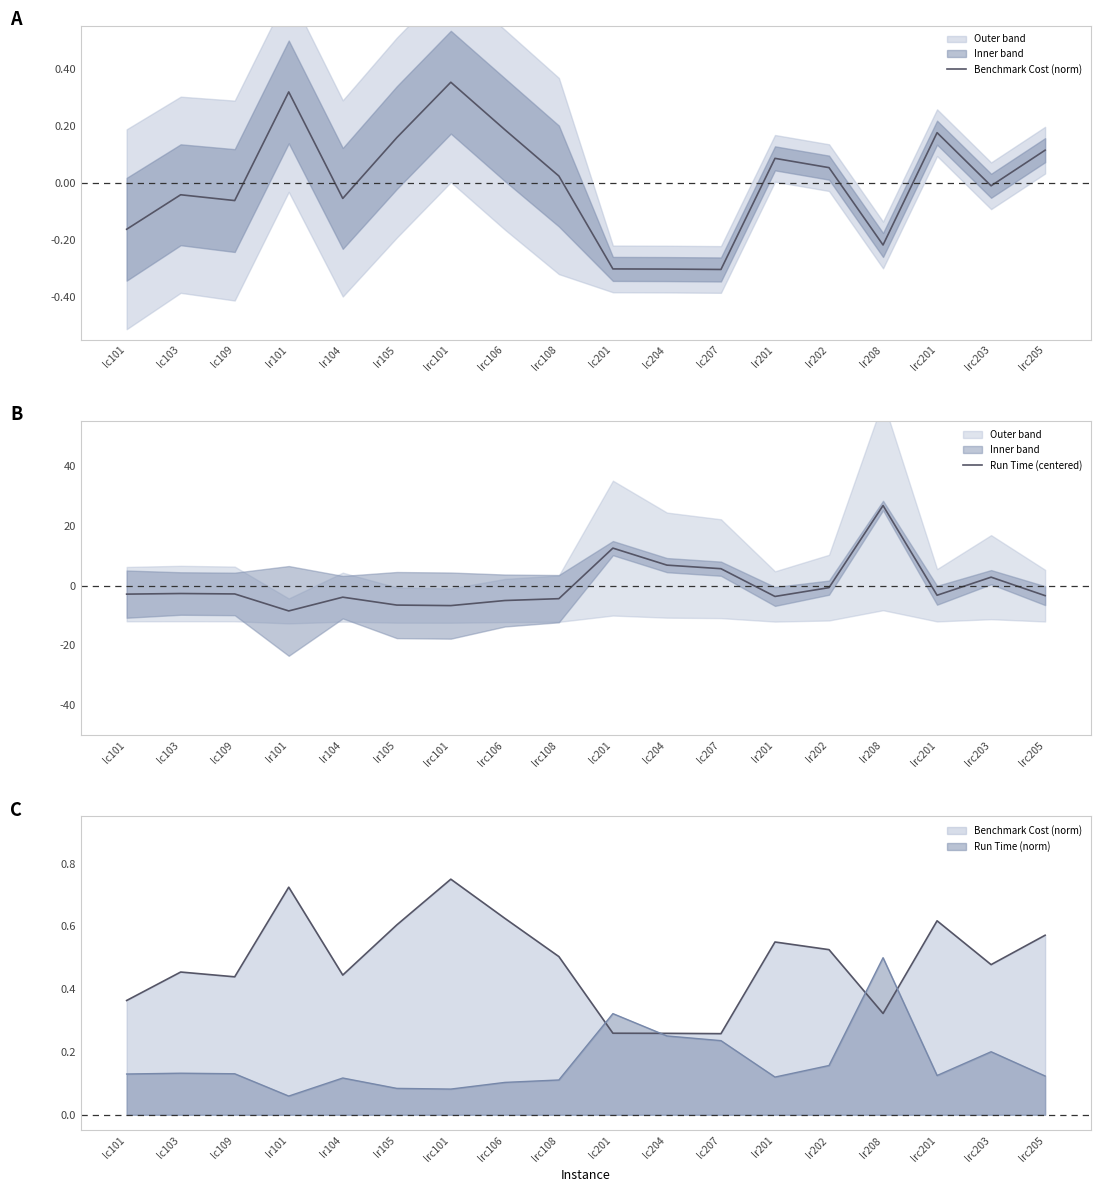

List the series in order of their peak value, highest first.

Run Time (centered), Benchmark Cost (norm)